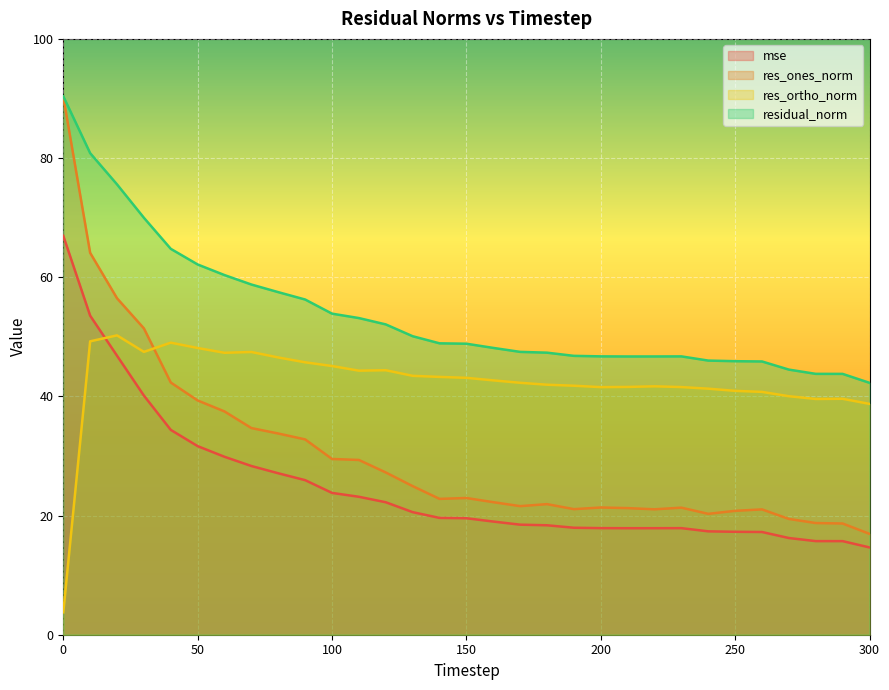

Is it true that residual_norm equals 104.7 at 20?

False